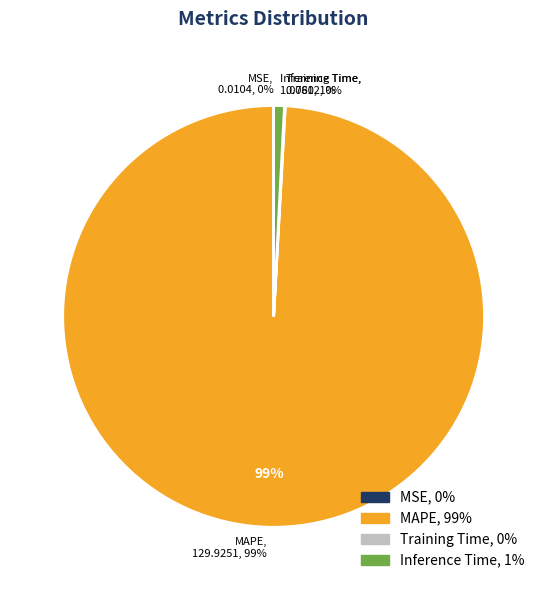

To the nearest percent, what portion does MAPE represent?

99%